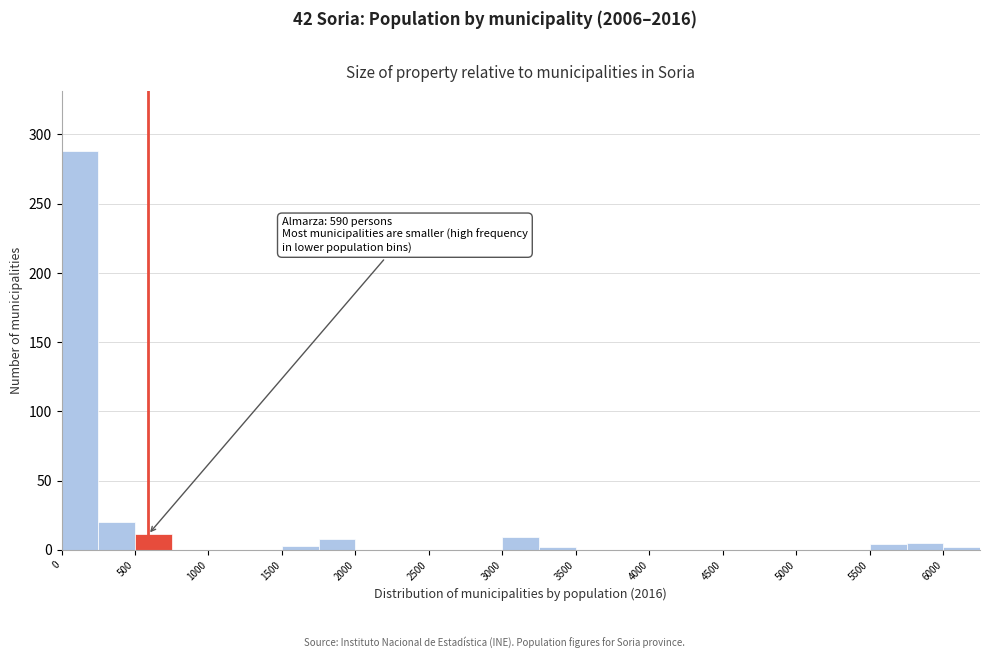

Which range on the x-axis has the tallest bar?

0 to 250